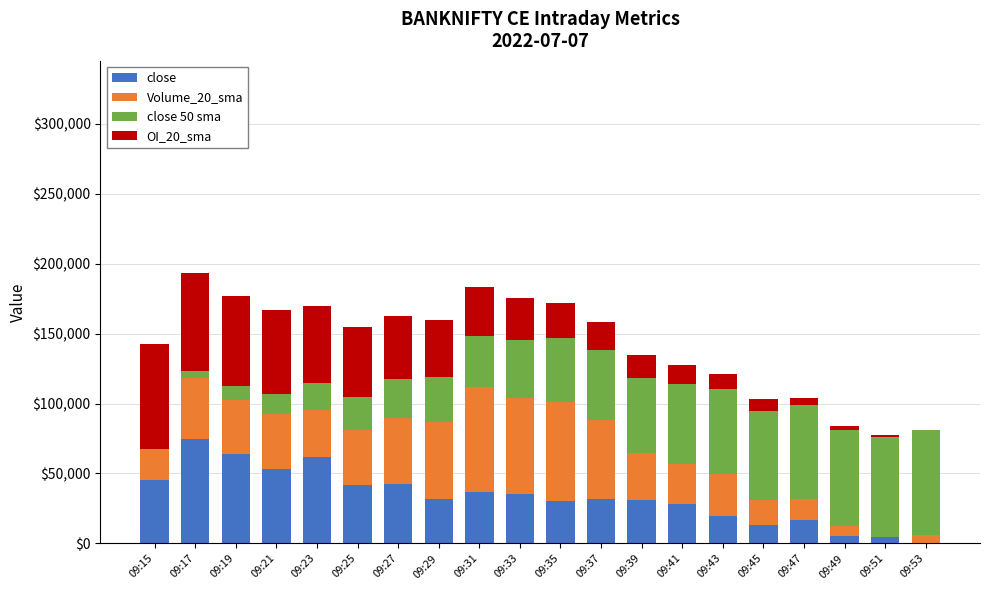

Which category has the highest value in the close series?

09:17